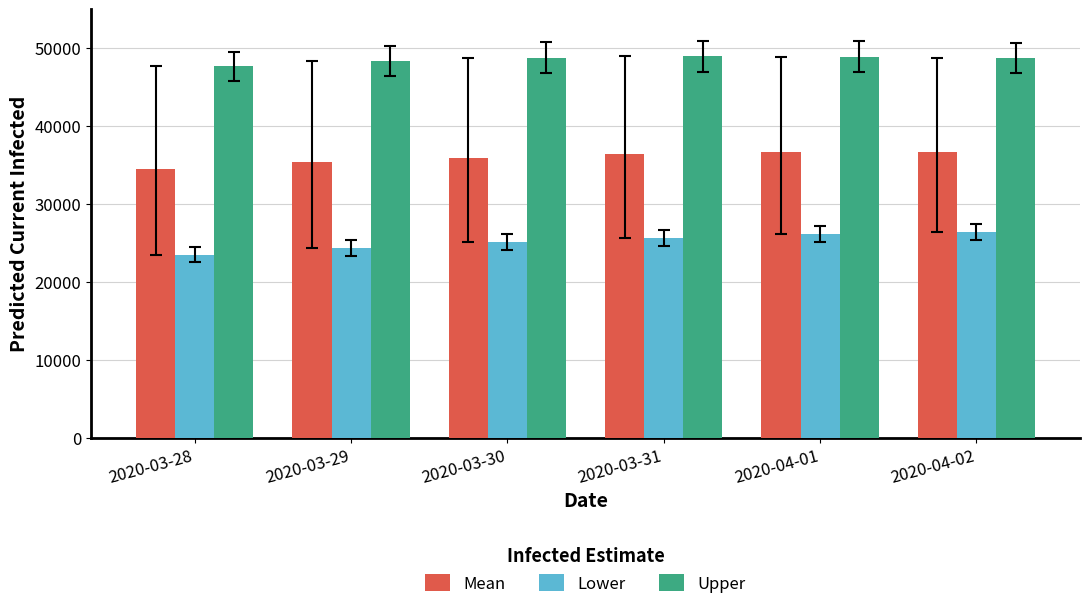

What is the difference between the highest and lowest values at 2020-03-29?

24024